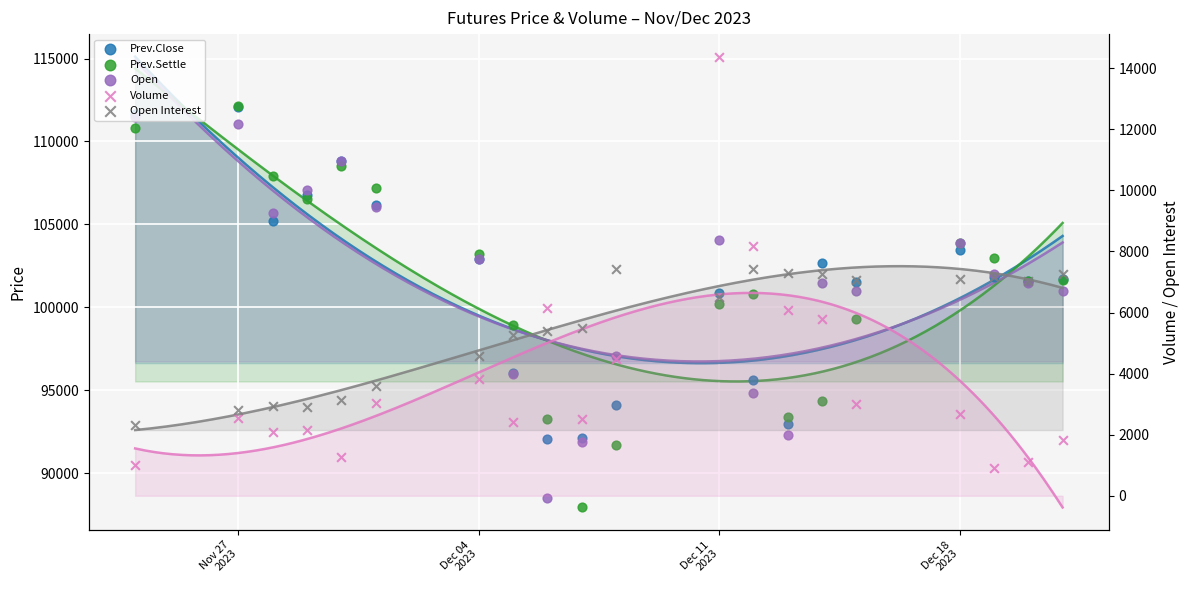

Is the value of Prev.Close at 12 greater than the value of Open Interest at 7?

Yes